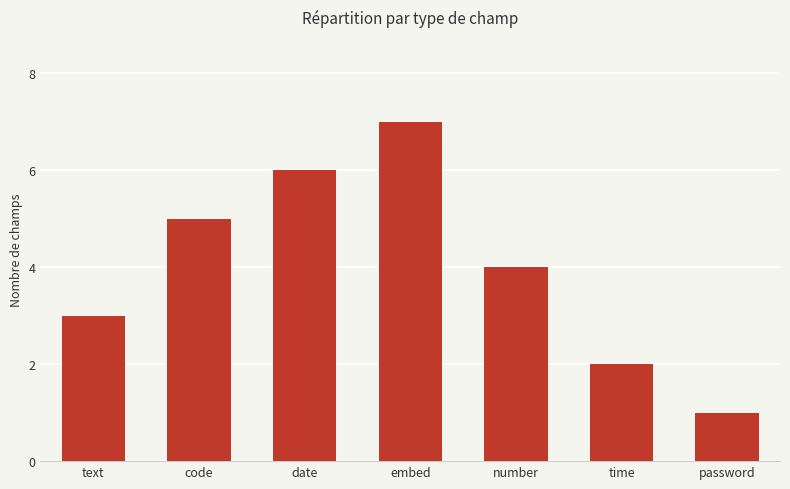

What is the difference between the maximum and second lowest values?

5